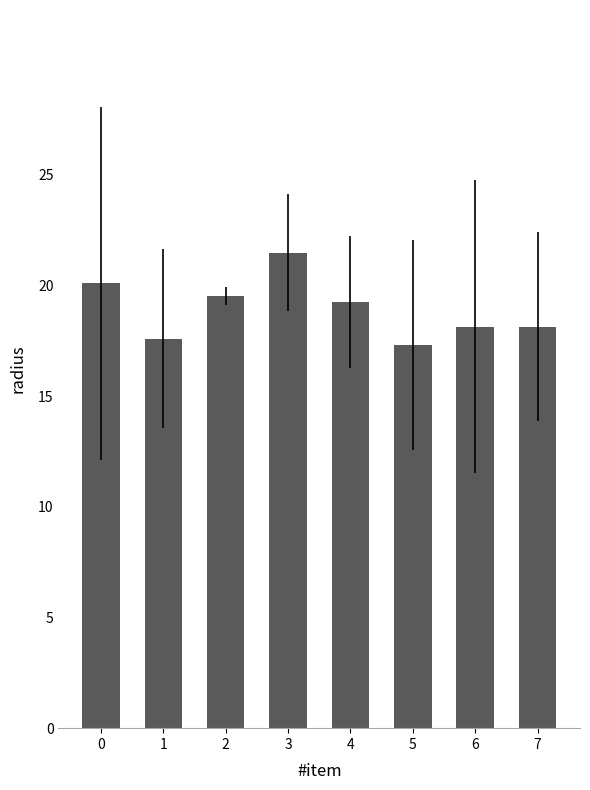

What is the ratio of the value at 3 to the value at 7?

1.2